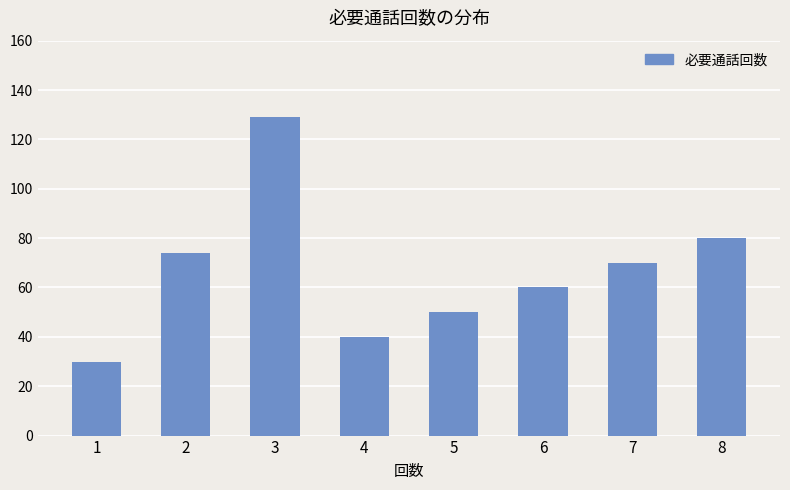

Is it true that the value at 1 is 18?

False